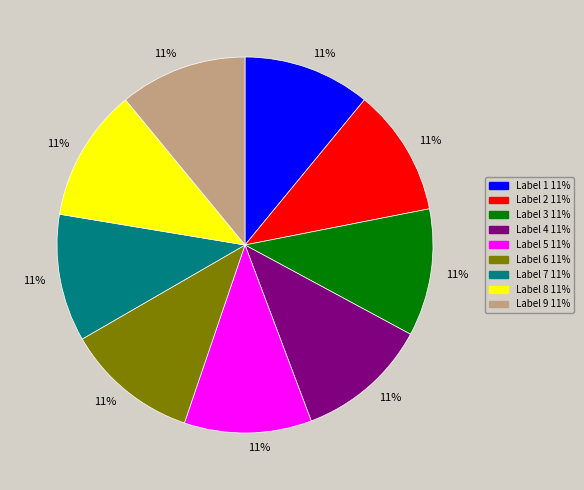

To the nearest percent, what is the average slice percentage?

11%